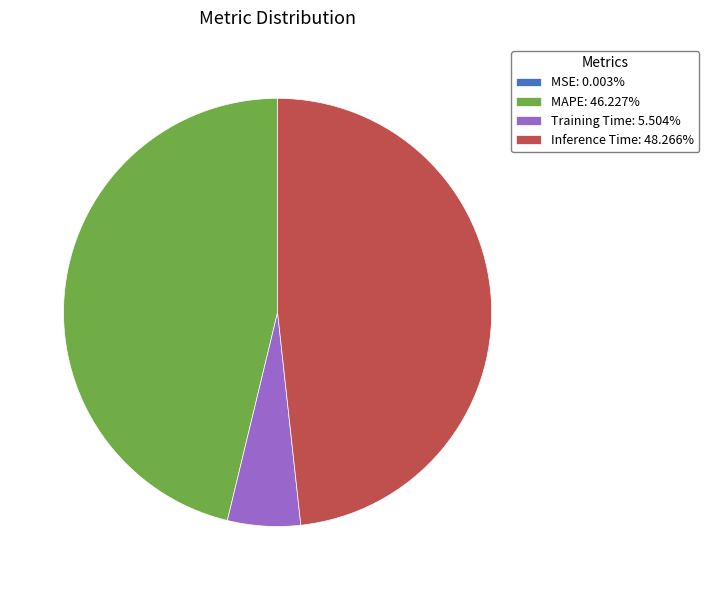

Do Inference Time: 48.266% and Training Time: 5.504% together represent more than half of the pie?

Yes